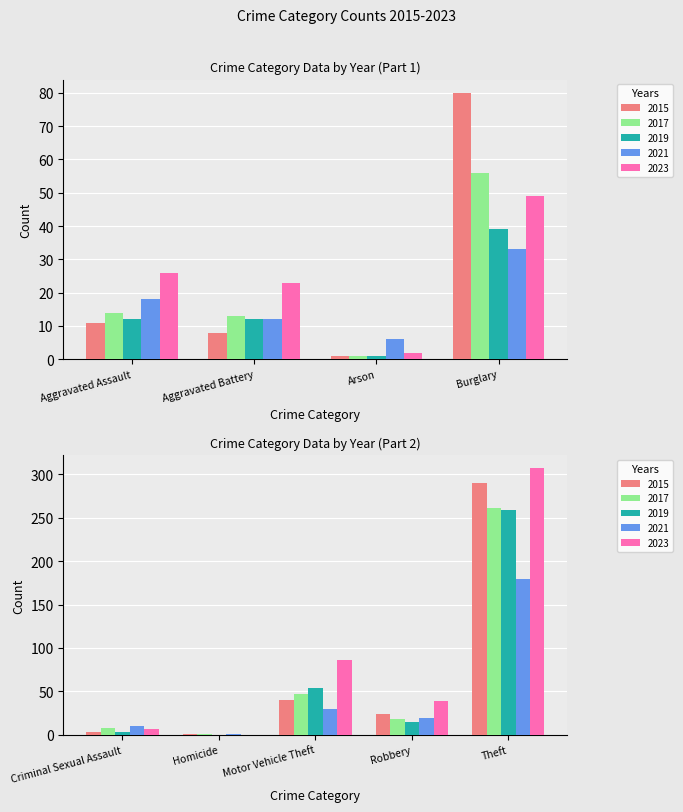

How many data points in 2015 are less than 11?

4